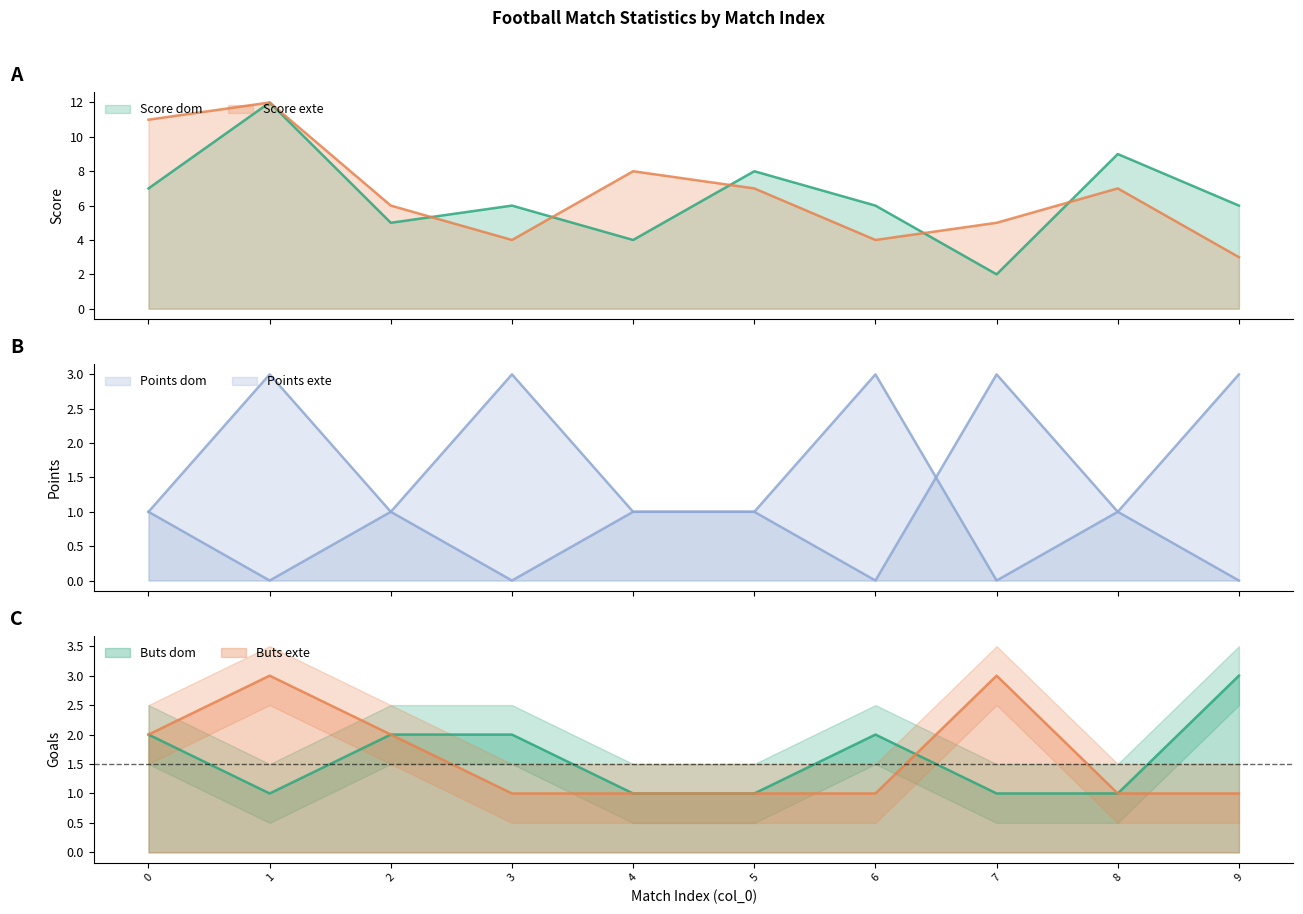

Count the Score exte values in the range 4 to 8.

7